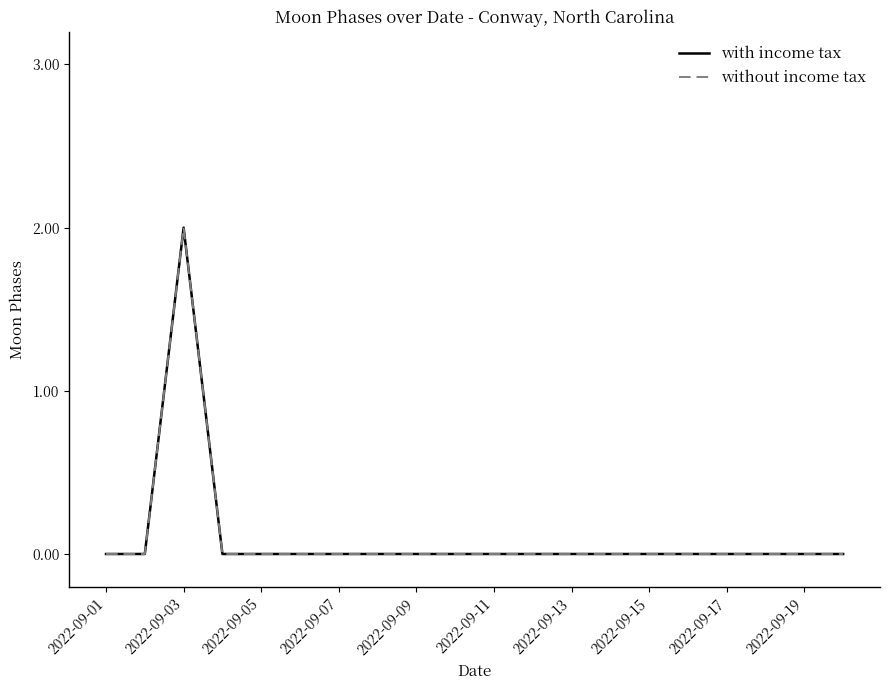

Which series has the largest total across all categories?

with income tax